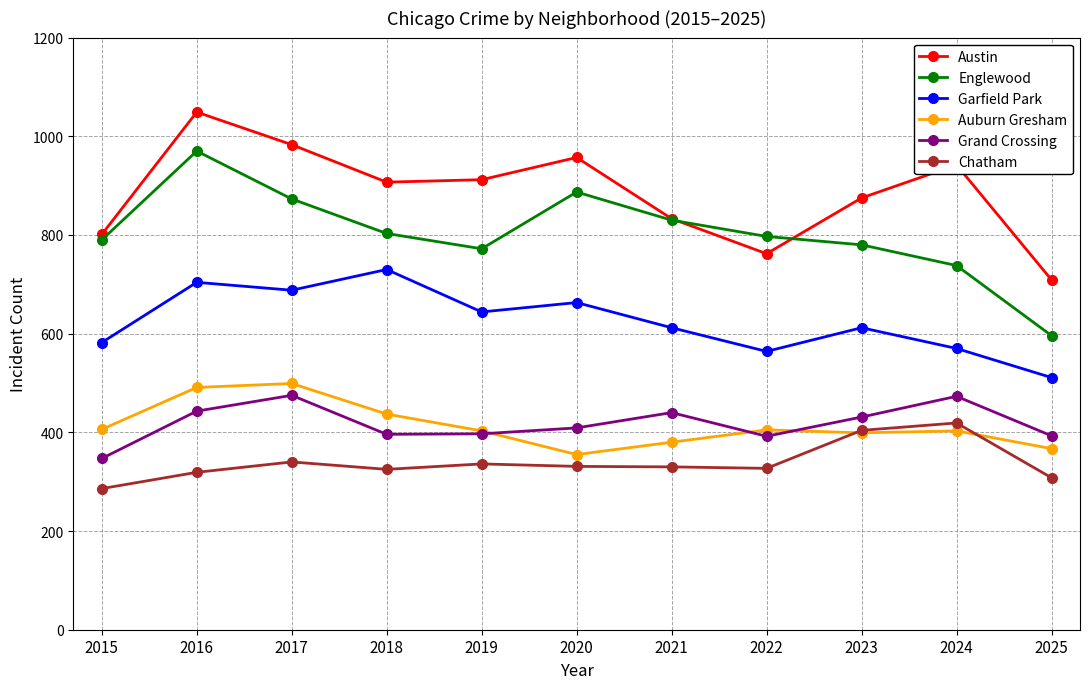

How many lines are shown in the chart?

6